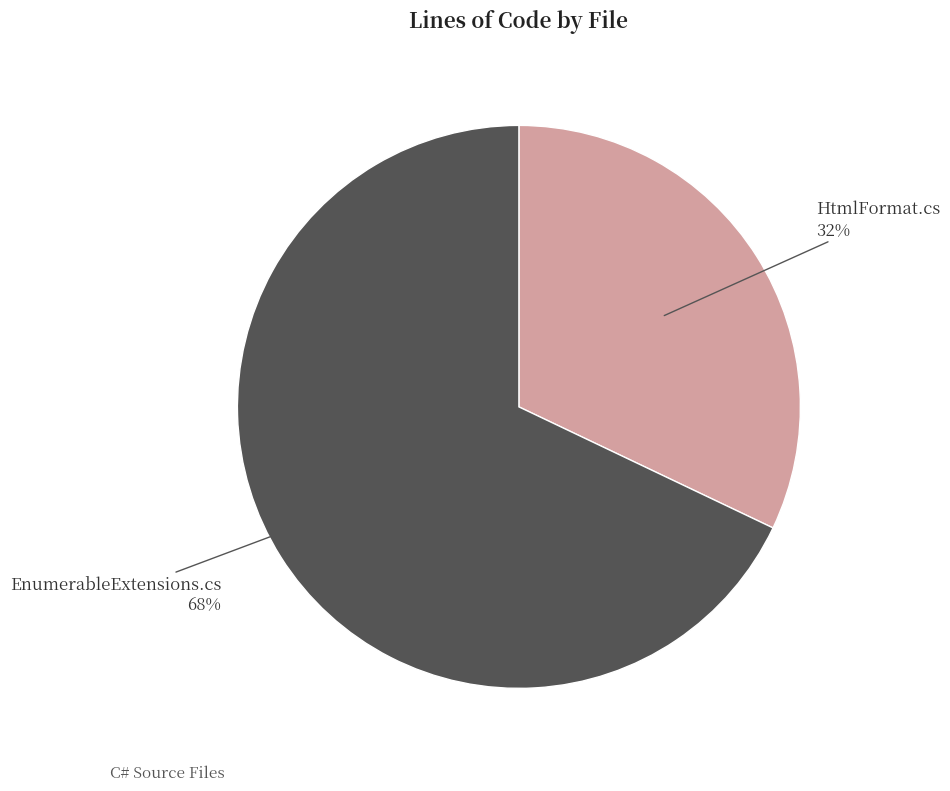

The EnumerableExtensions.cs slice represents 68% of the pie. True or false?

True